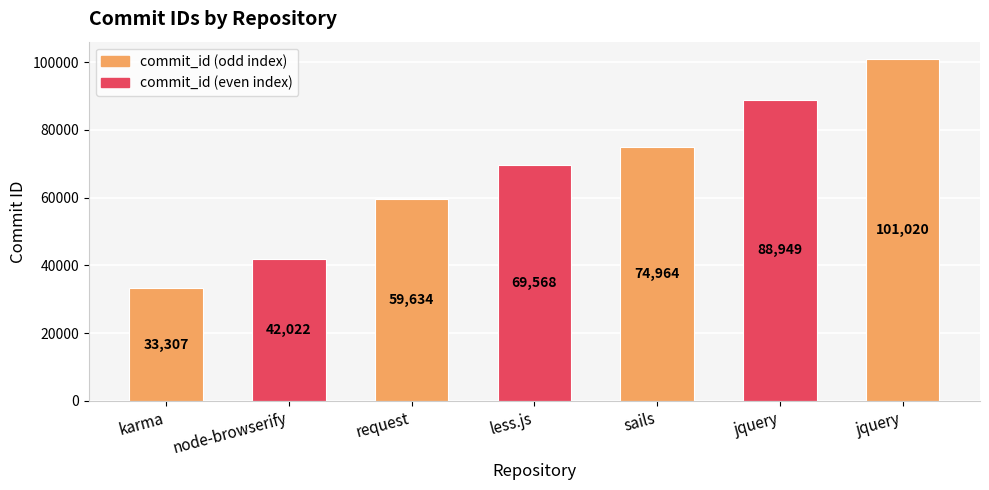

Which has a higher value, karma or request?

request